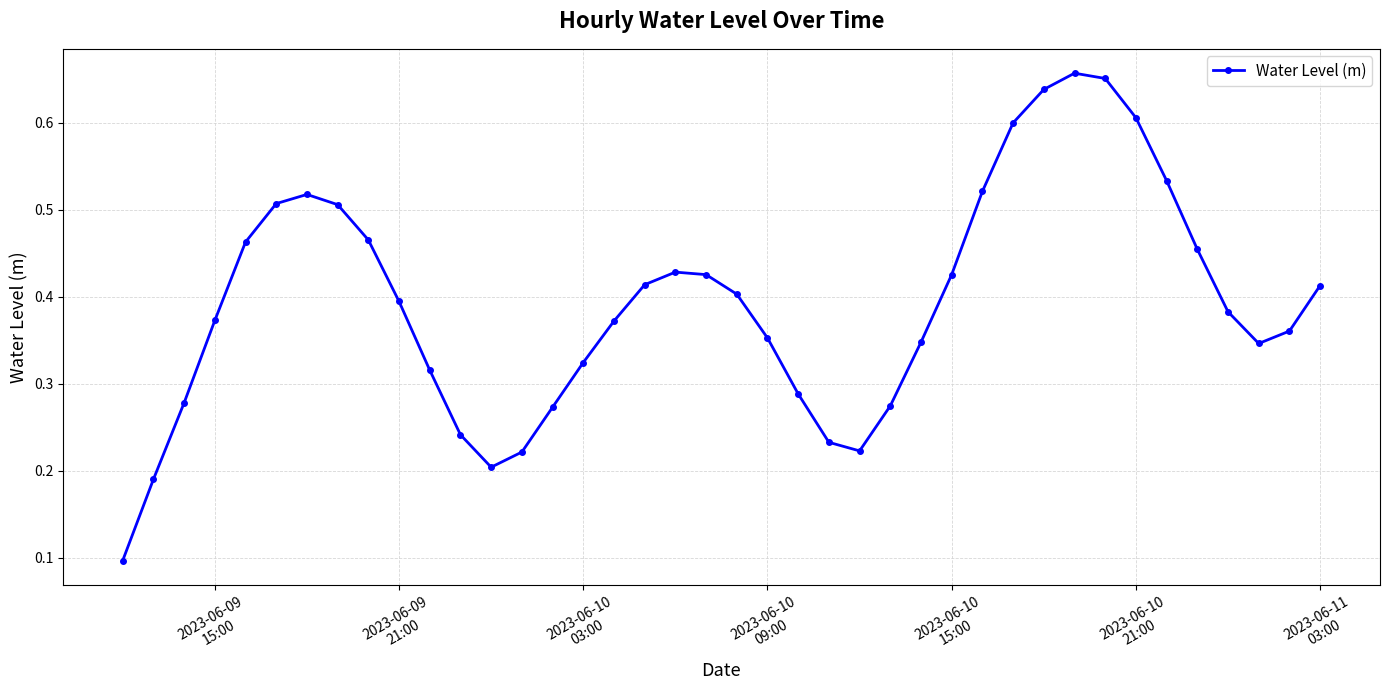

Count the values in the range 0 to 1.

40